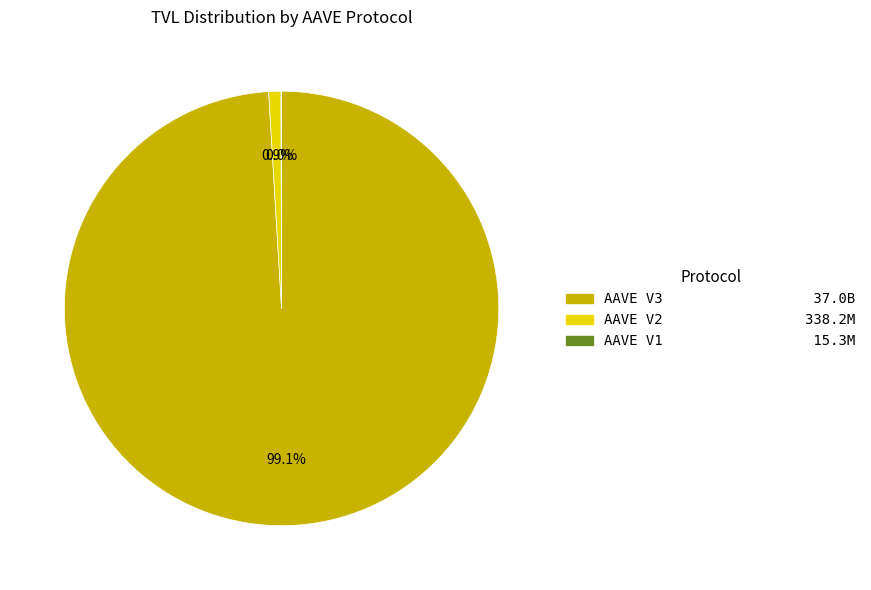

Is there a majority slice in this chart?

Yes